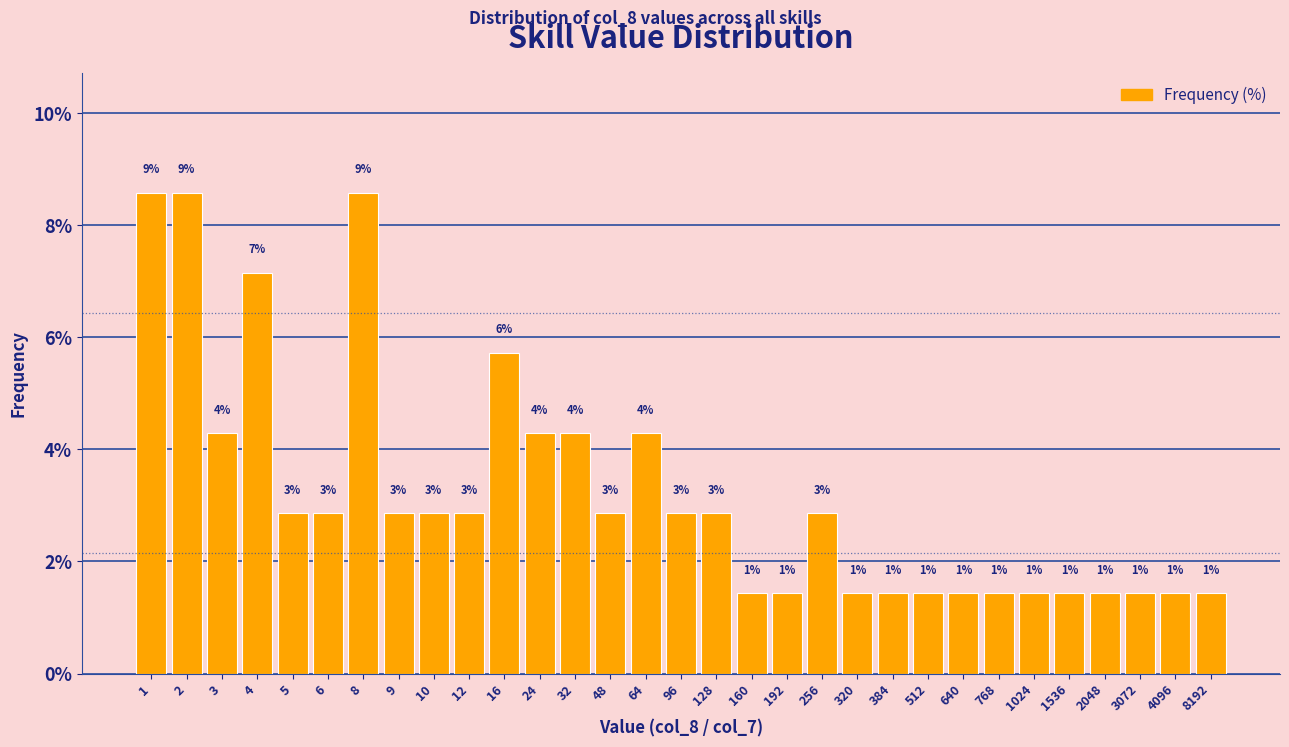

Are the bars horizontal?

No